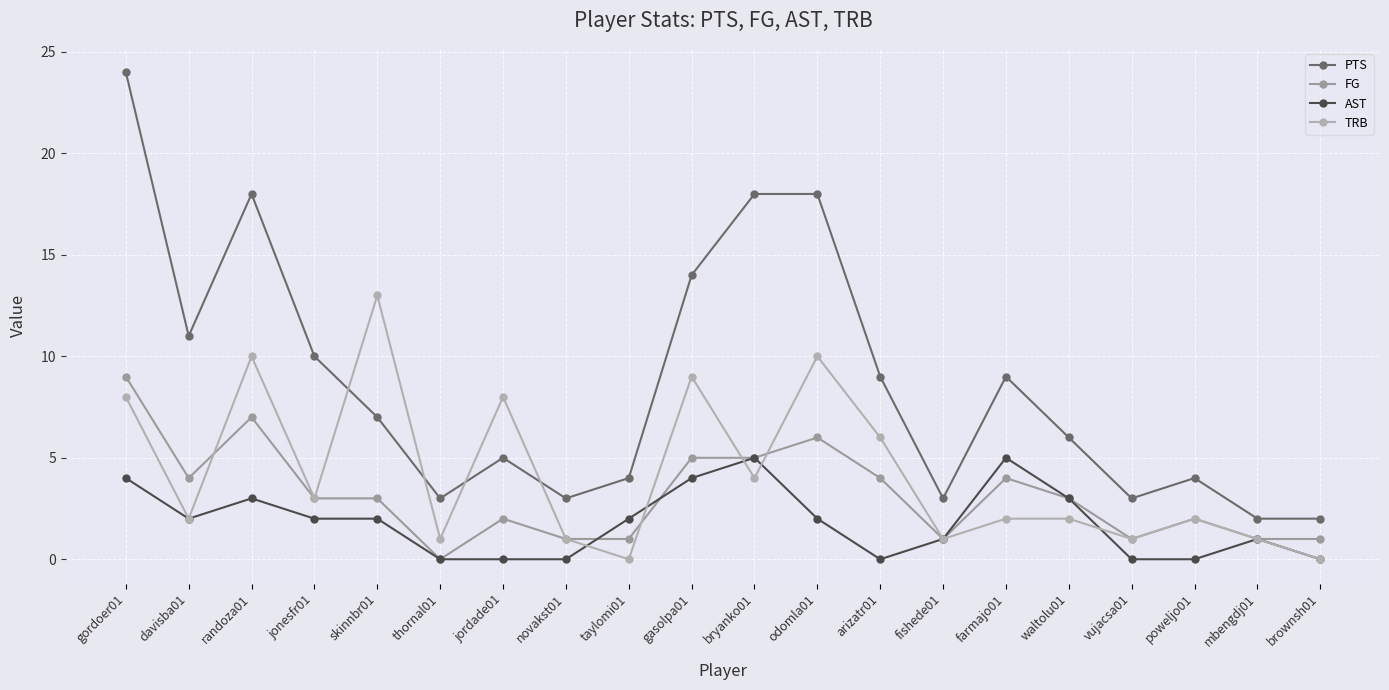

At which label does PTS first exceed 7?

gordoer01